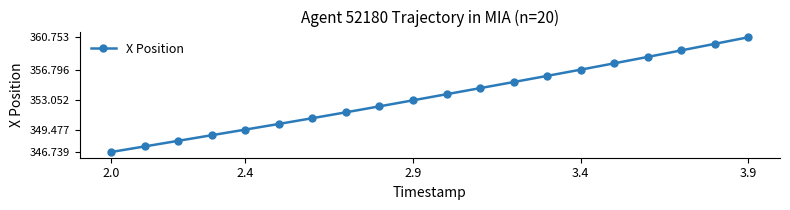

Is this an area chart (filled region under the line)?

No